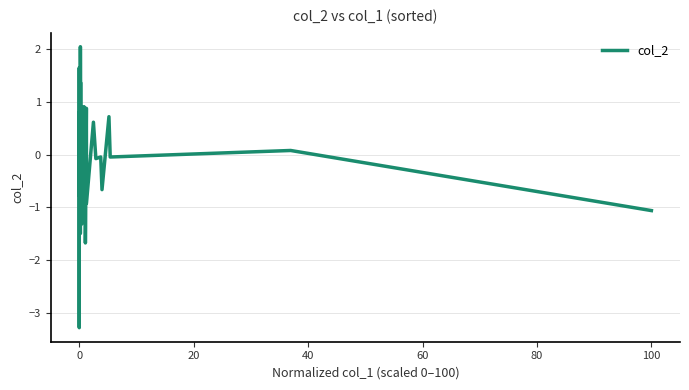

What is the difference between the maximum and minimum values?

5.3